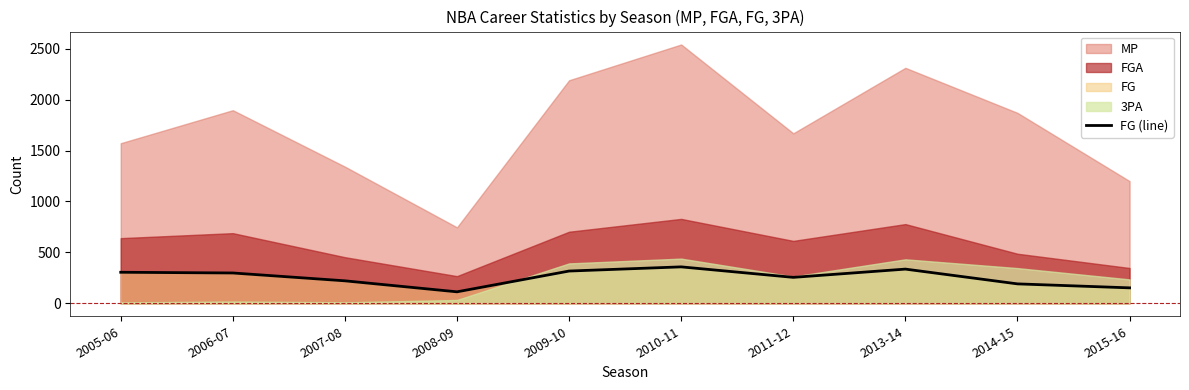

At which label does the data first exceed 298?

2005-06